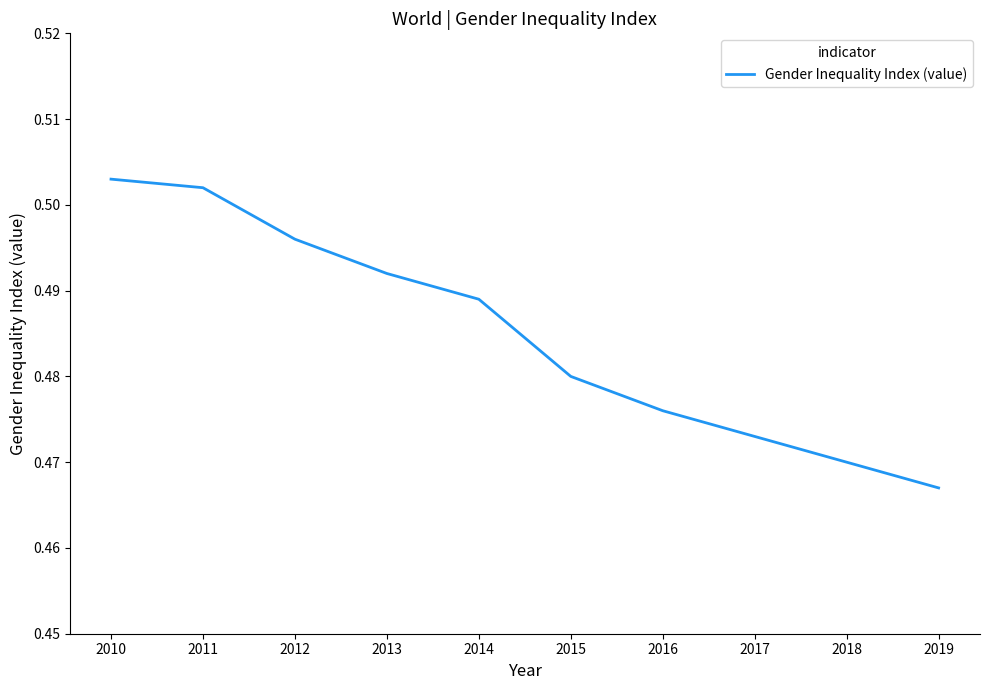

Which has a higher value, 2016 or 2017?

2016